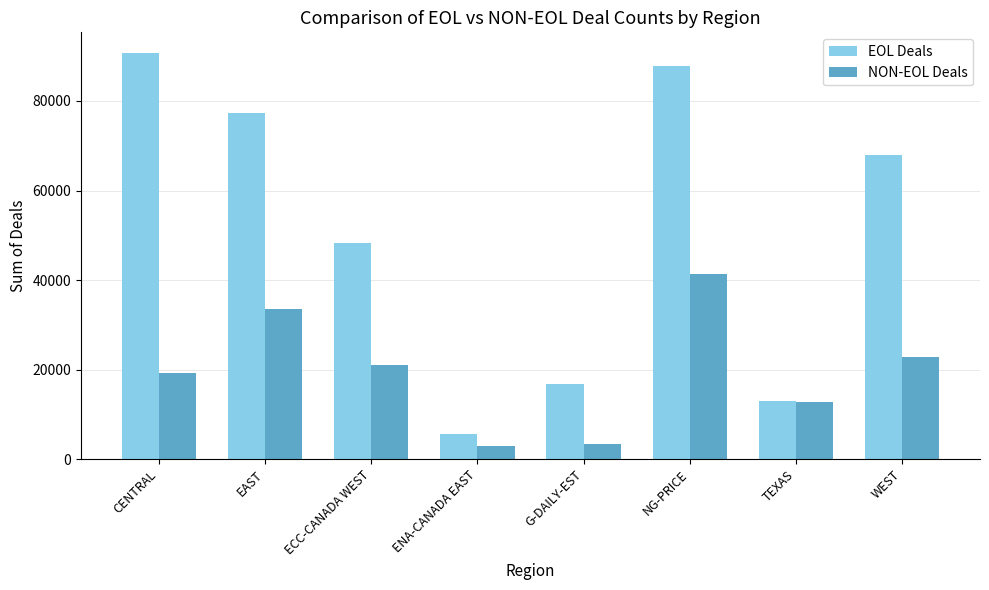

Are the bars horizontal?

No